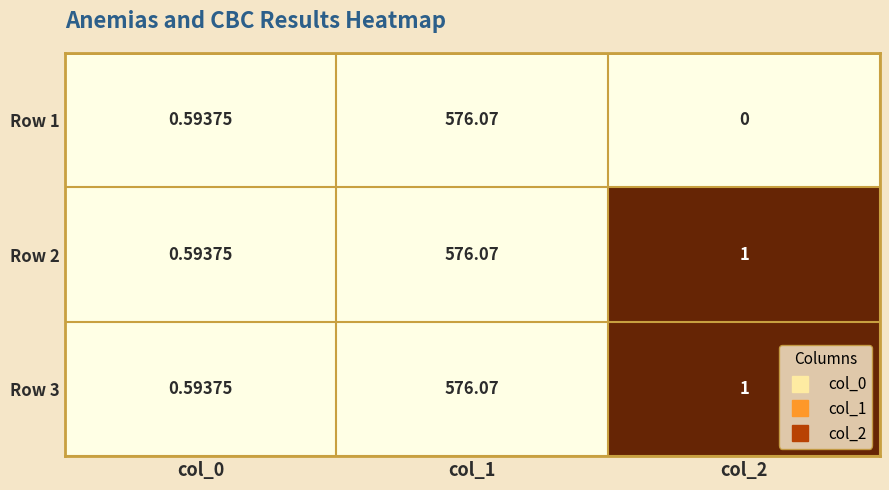

Which series has the largest range (max minus min)?

Row 1